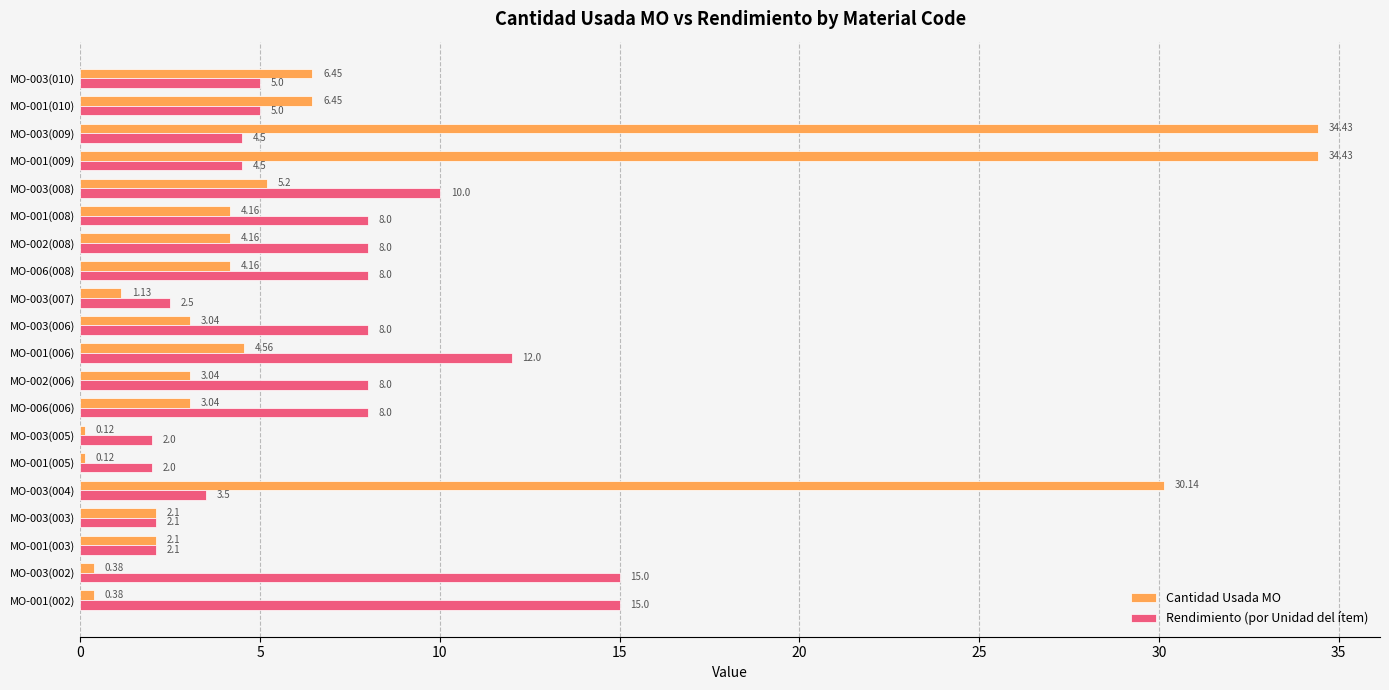

What is the difference between the highest and lowest values at MO-003(009)?

29.9